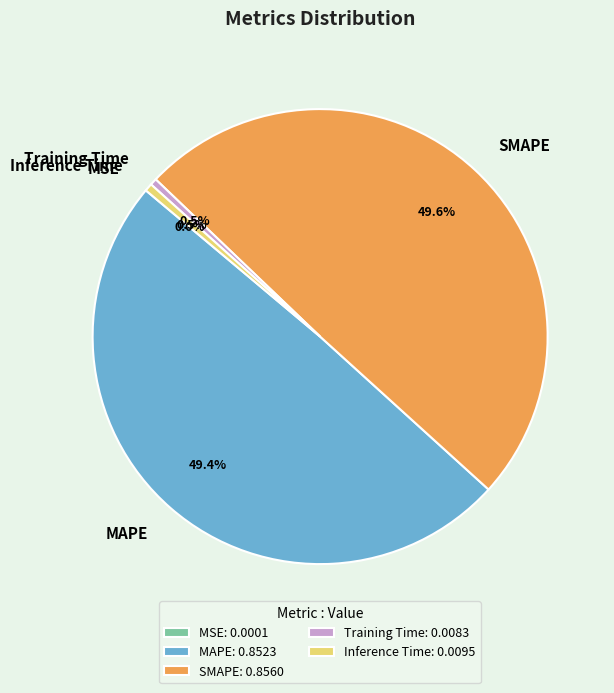

How much of the chart is everything except Training Time?

99.5%